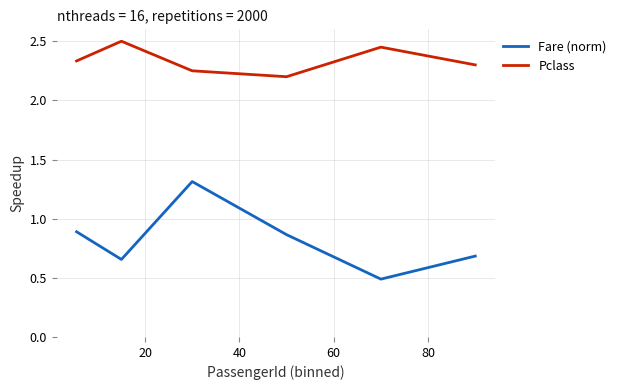

Which series has the largest range (max minus min)?

Fare (norm)